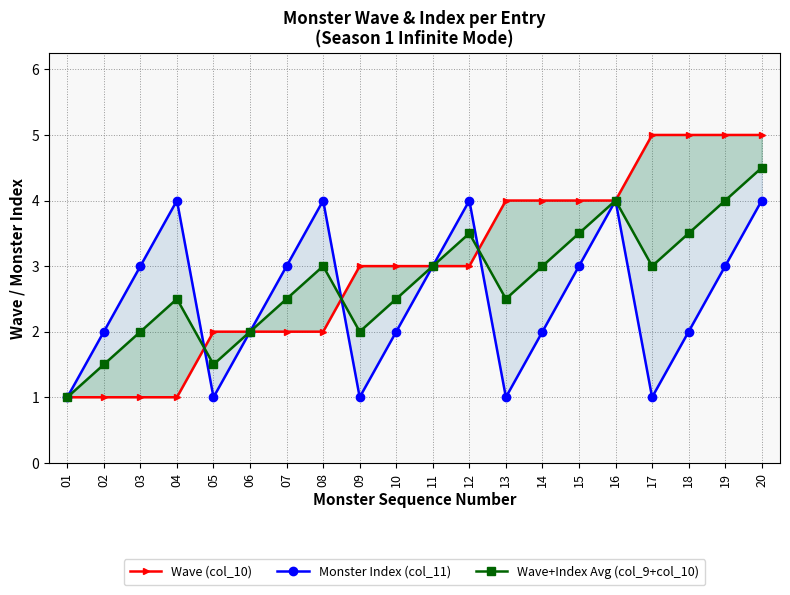

What is the value of the Wave (col_10) point at the 8th from the left?

2.0